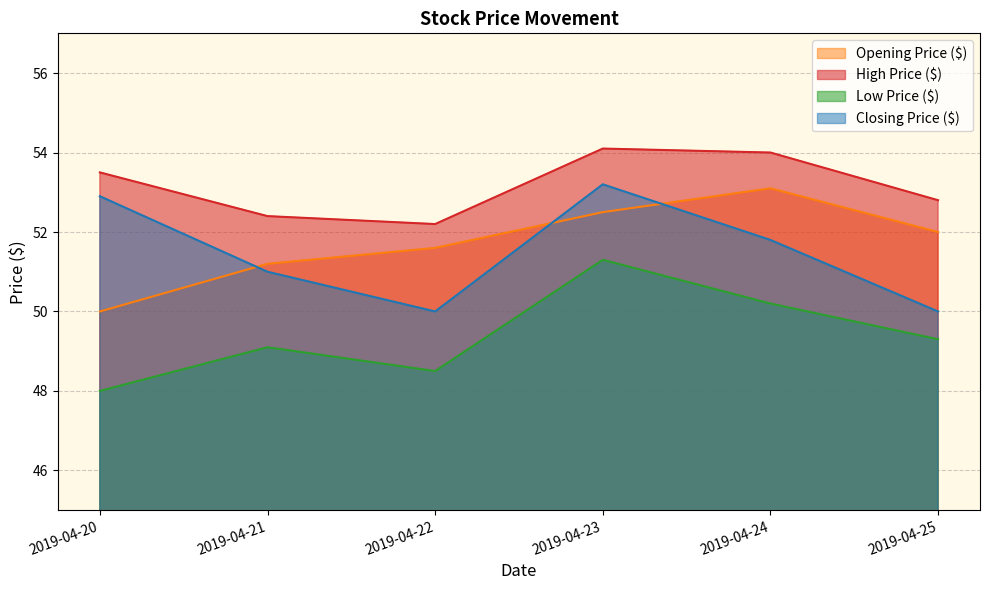

What is the value of the Closing Price ($) point at the 6th from the left?

50.0